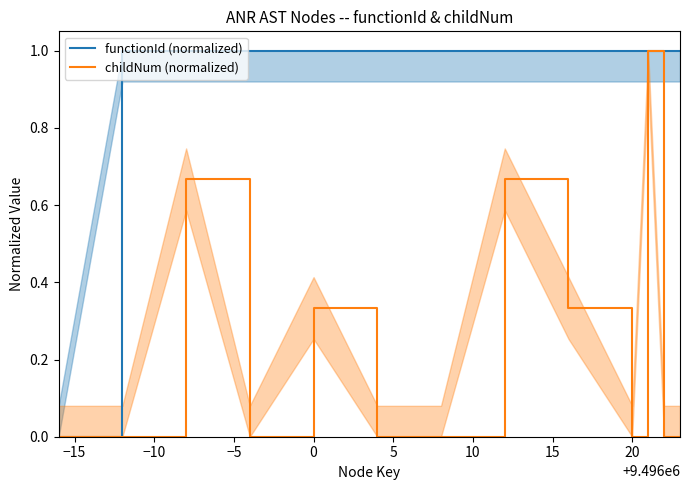

Does the chart display data point markers on the line(s)?

No